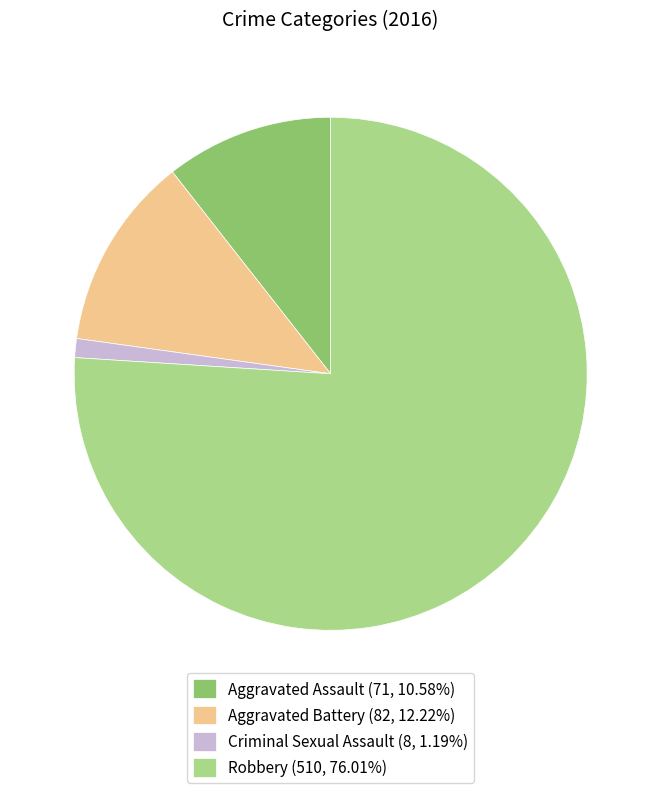

Is there a majority slice in this chart?

Yes